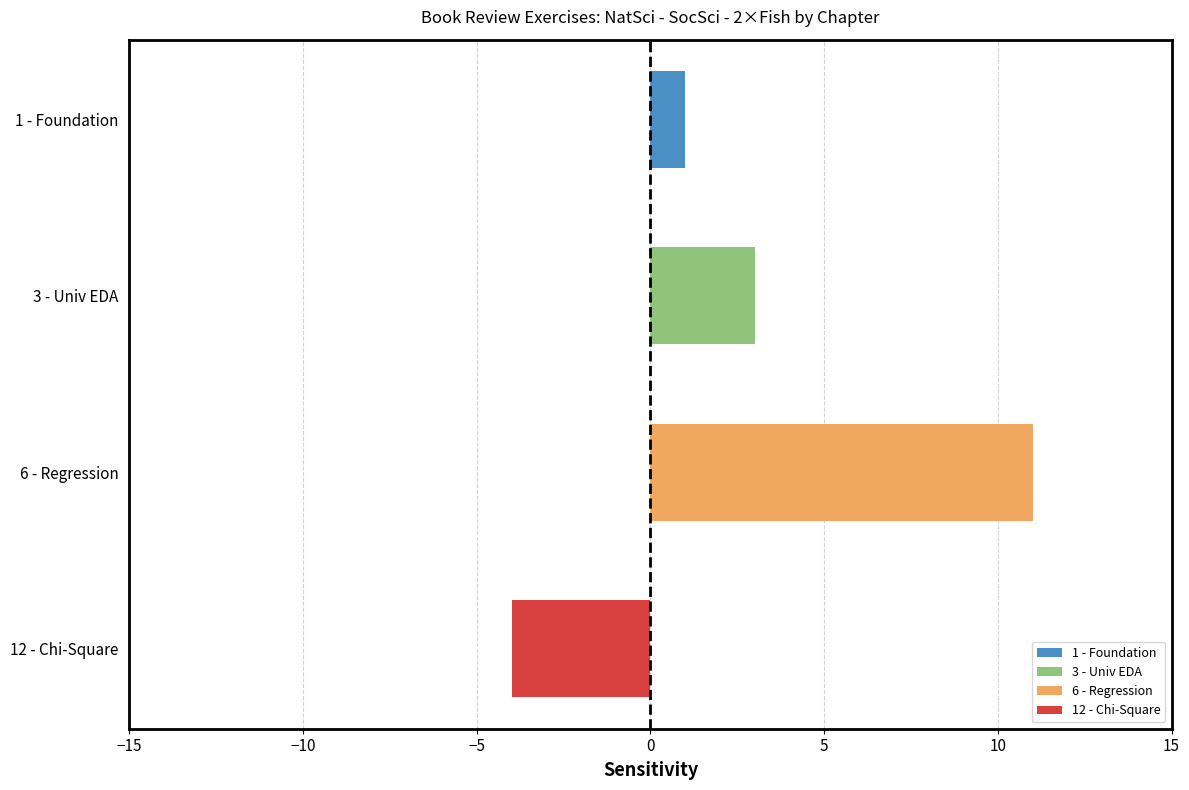

Is it true that SocSci (BRE) equals 3 at 8 - Probability?

False